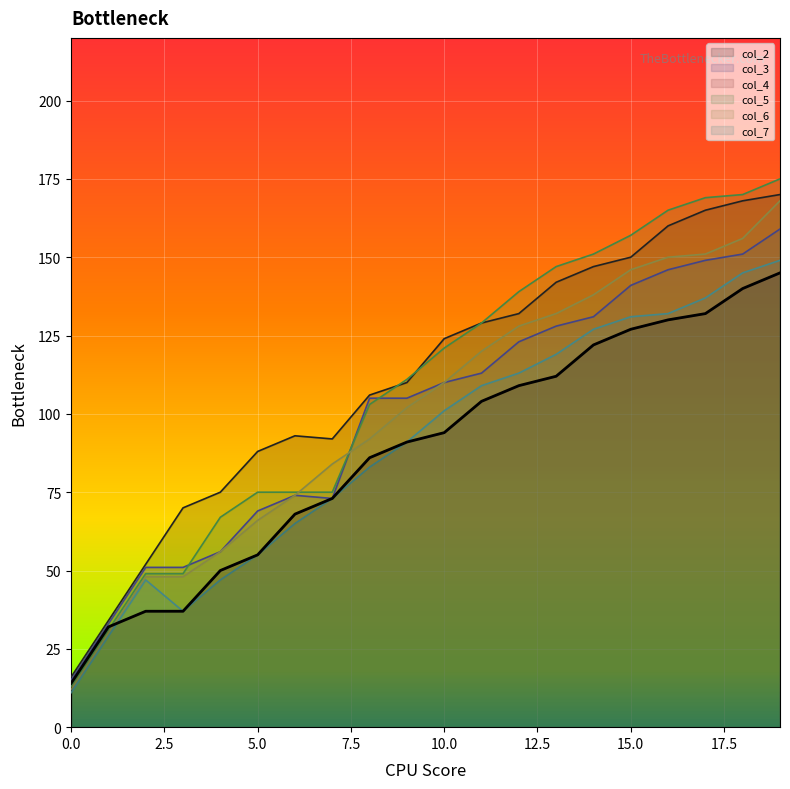

True or false: col_5 and col_3 cross at least once.

True